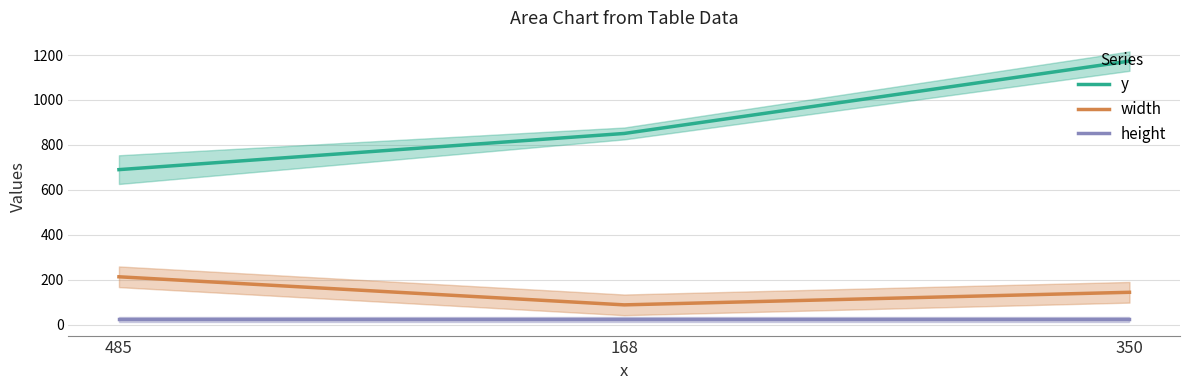

At which label does y reach its minimum?

485